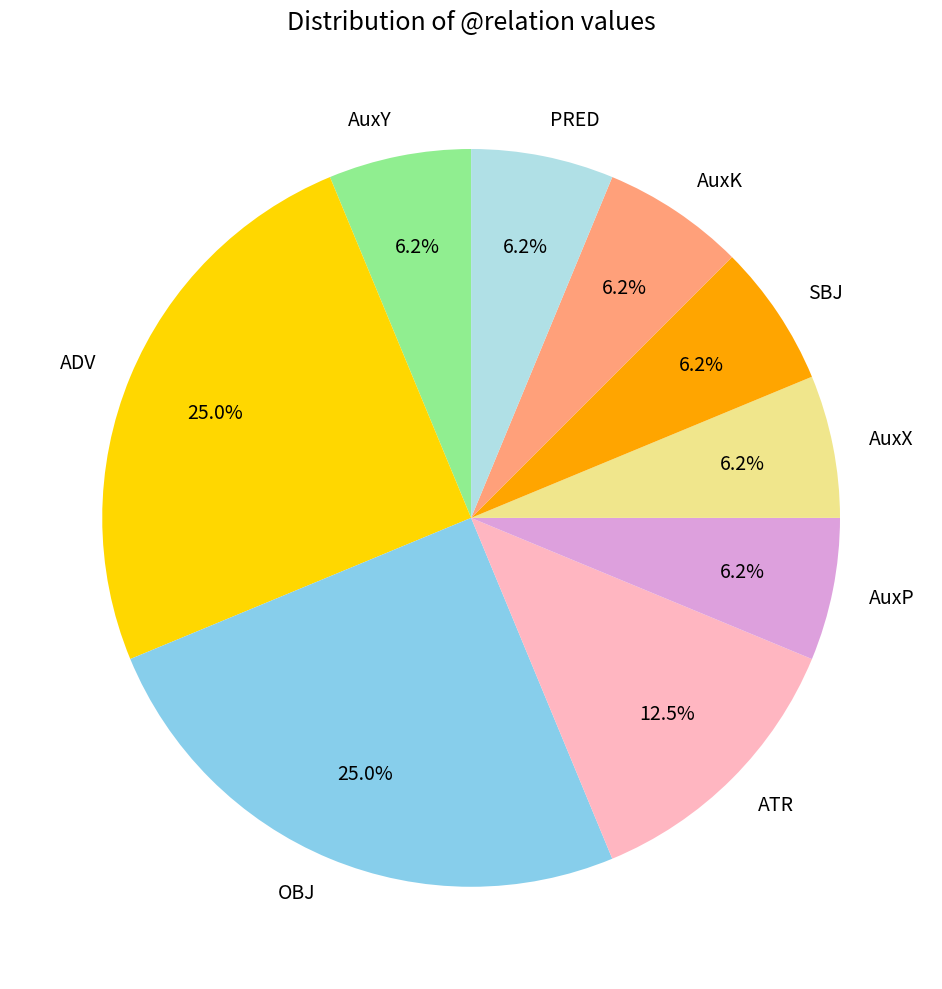

Do SBJ and AuxK together represent more than half of the pie?

No